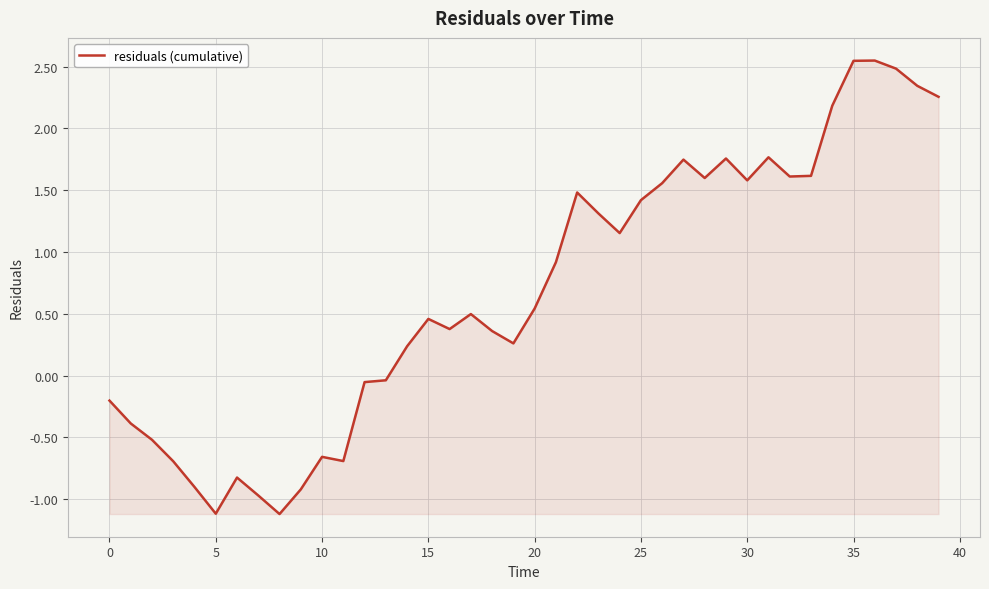

What is the difference between the maximum and minimum values?

3.7